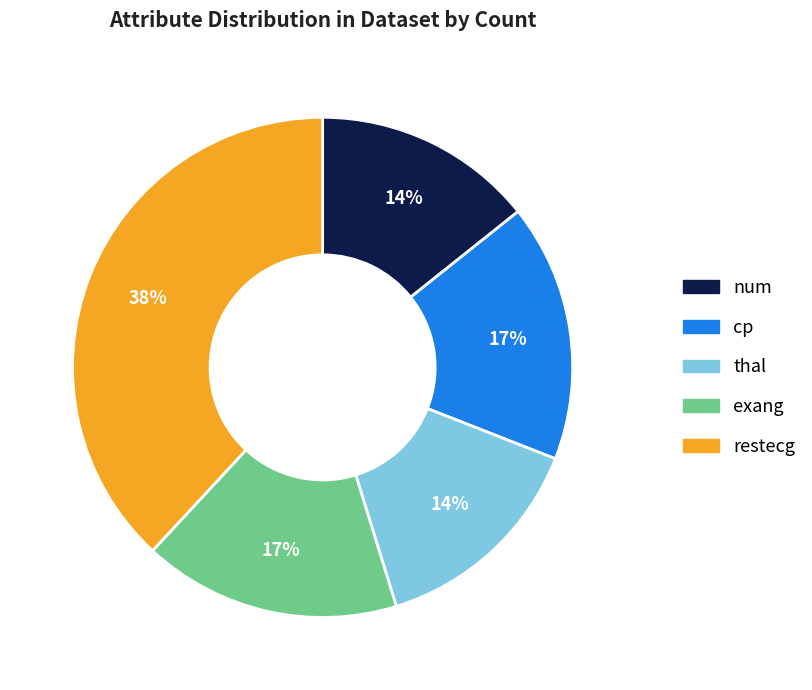

Is the sum of cp and num greater than half?

No